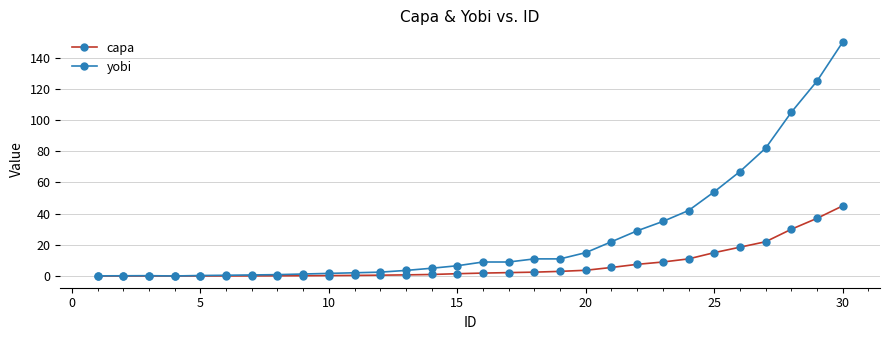

Rank the series by their average value, from lowest to highest.

capa, yobi